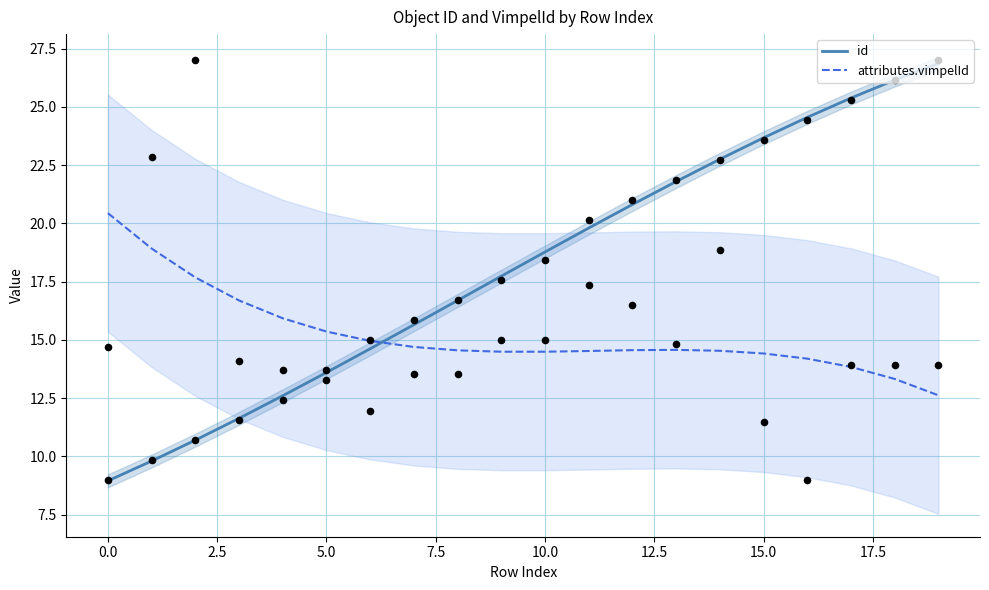

Which series contains the lowest Y value?

id